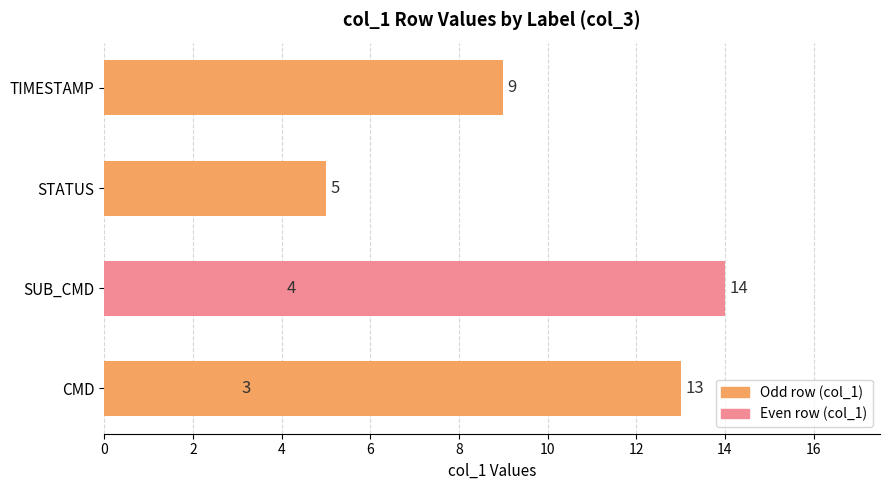

What is the maximum value shown in the chart?

14